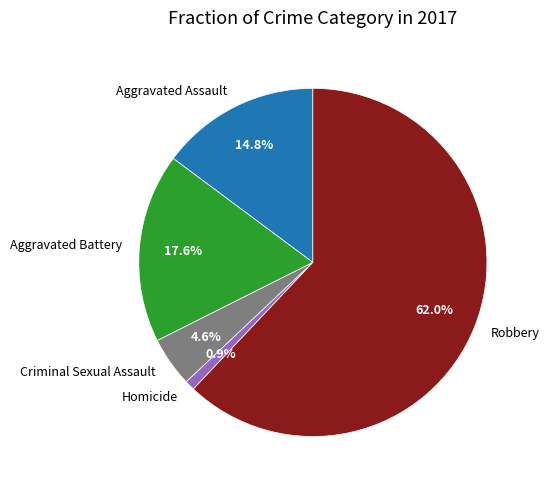

Rank the categories by value from highest to lowest.

Robbery, Aggravated Battery, Aggravated Assault, Criminal Sexual Assault, Homicide